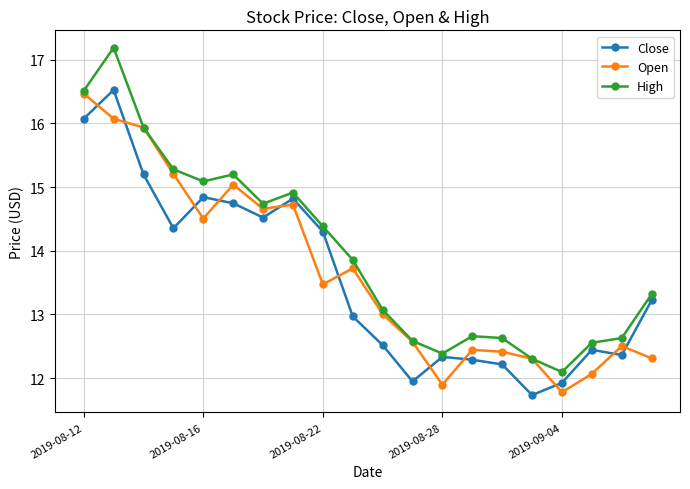

Which series has the largest total across all categories?

High